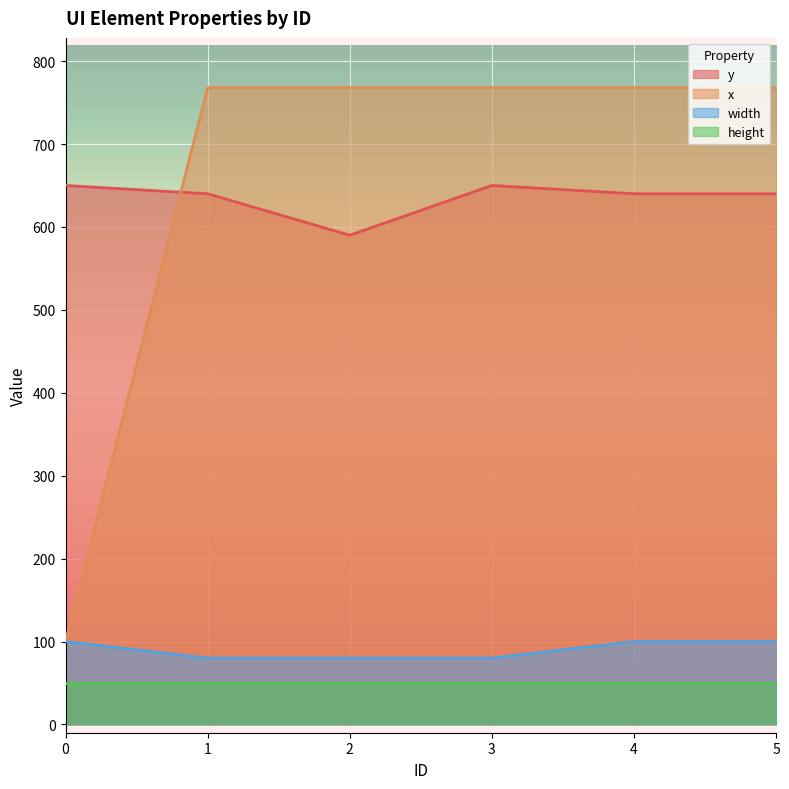

Is the value of y at 0 greater than the value of x at 3?

No